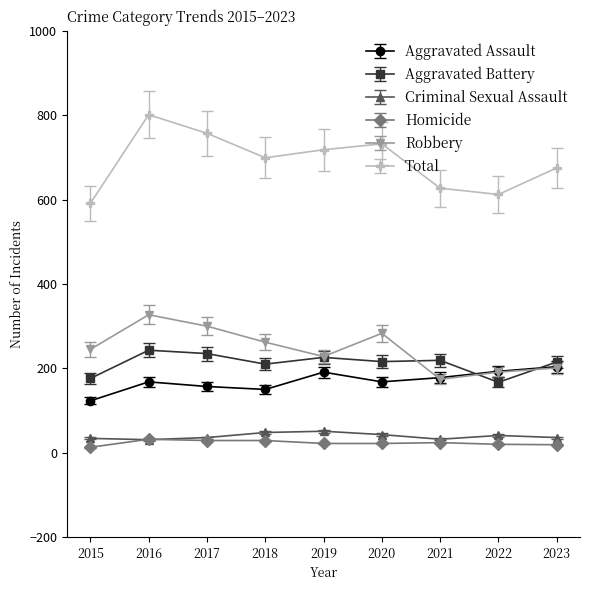

What is the sum of the Homicide values at 2021 and 2019?

46